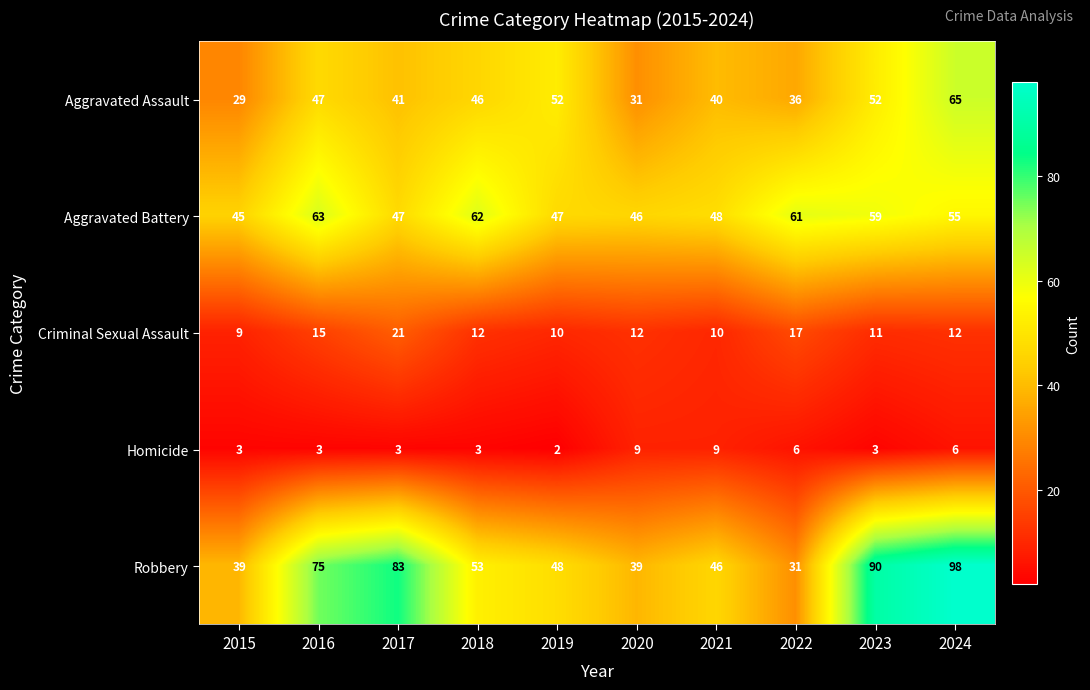

Rank the series by their maximum value, from lowest to highest.

Homicide, Criminal Sexual Assault, Aggravated Battery, Aggravated Assault, Robbery